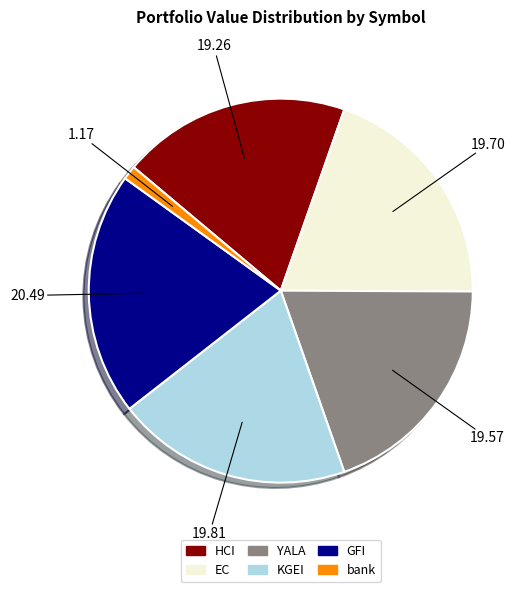

Between bank and YALA, which is larger?

YALA